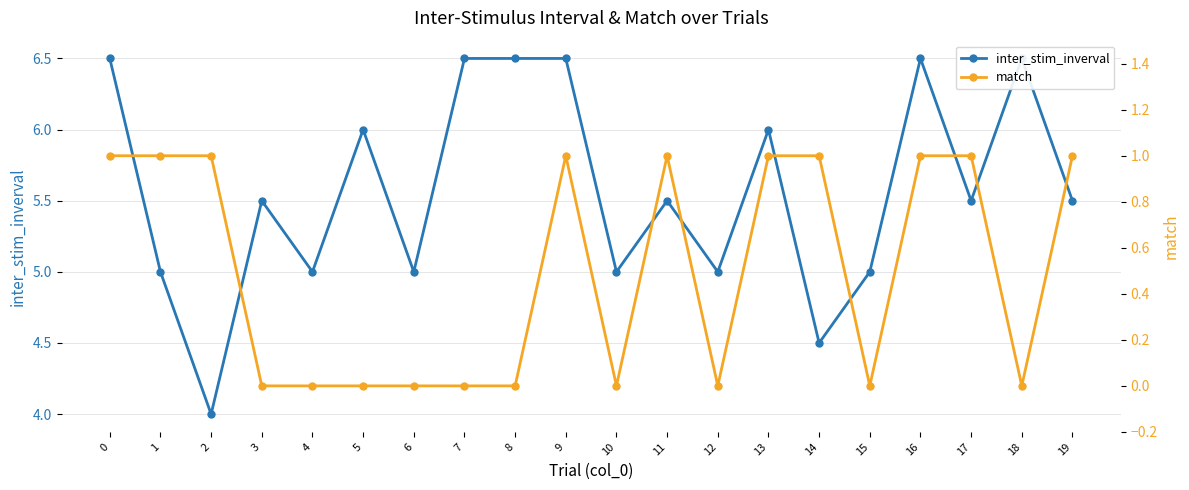

How many lines are shown in the chart?

2